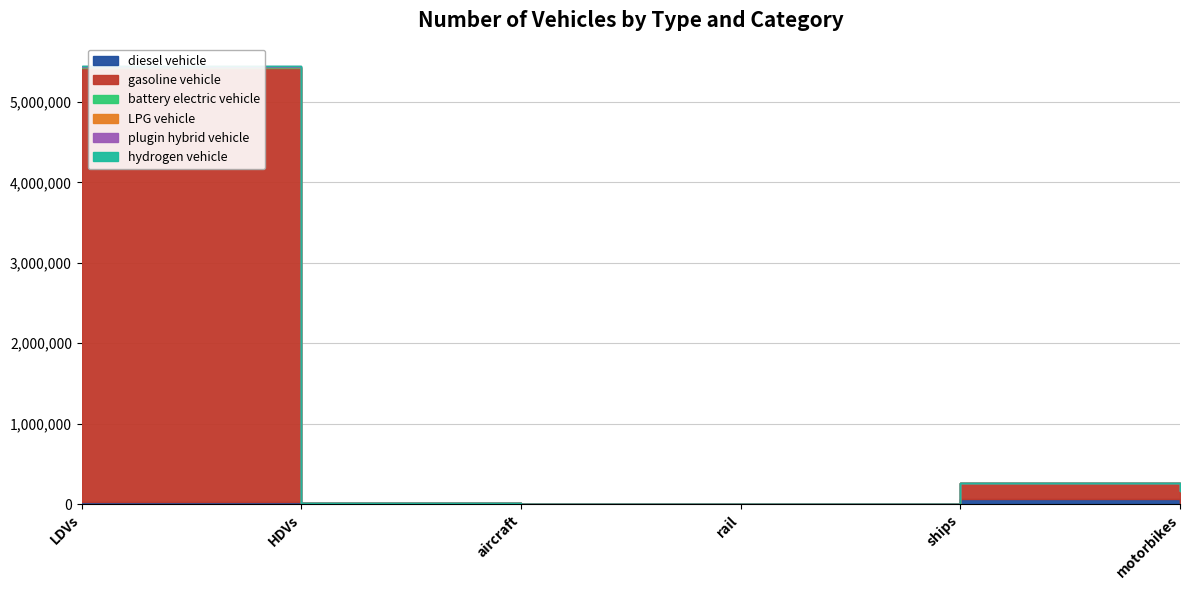

What is the total value across all series at aircraft?

92.0